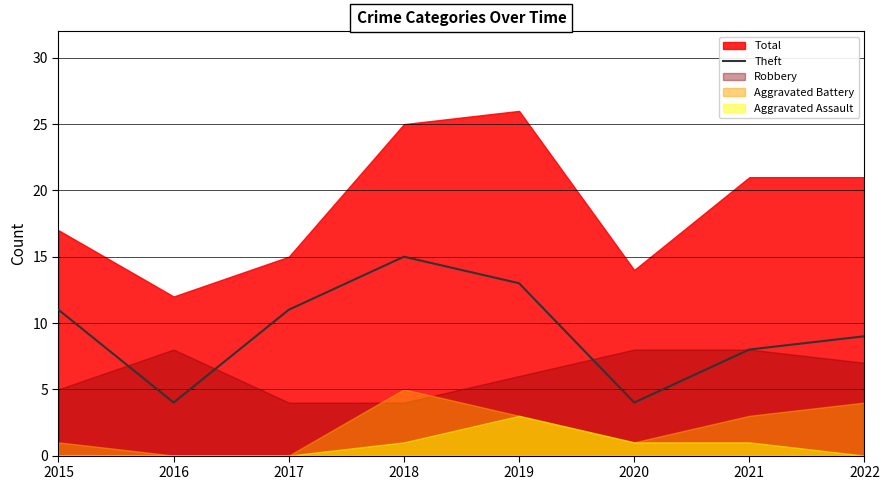

At which label does Theft reach its peak?

2018